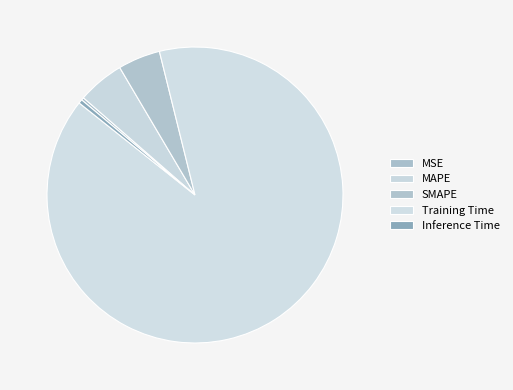

What is the largest slice in the pie chart?

Training Time